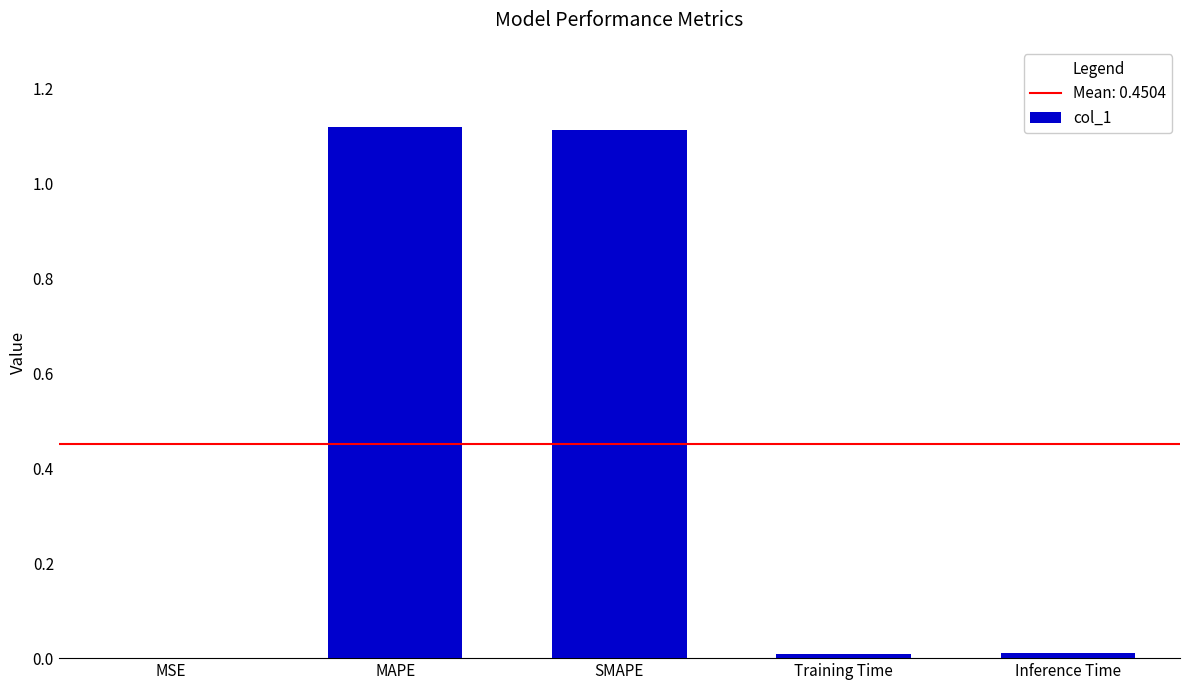

Between MAPE and MSE, which is larger?

MAPE